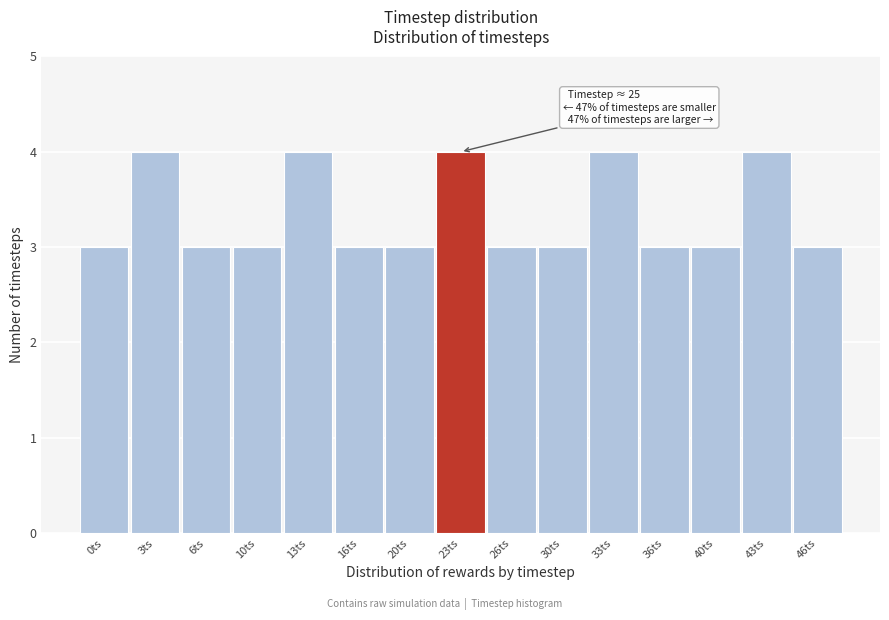

Reading left to right, transcribe all the data shown in this chart.

0ts=3	3ts=4	6ts=3	10ts=3	13ts=4	16ts=3	20ts=3	23ts=4	26ts=3	30ts=3	33ts=4	36ts=3	40ts=3	43ts=4	46ts=3